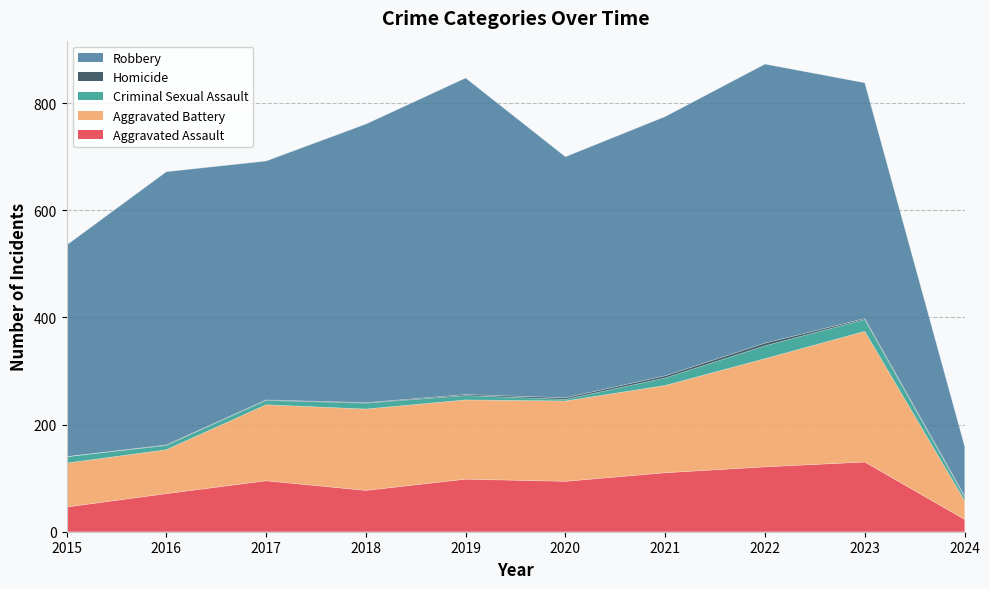

Which series has the widest spread of values?

Robbery